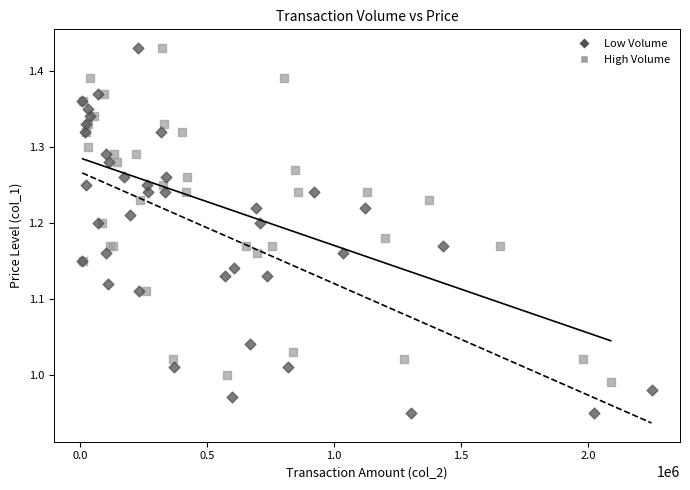

What are all the series names shown in the legend?

Low Volume, High Volume